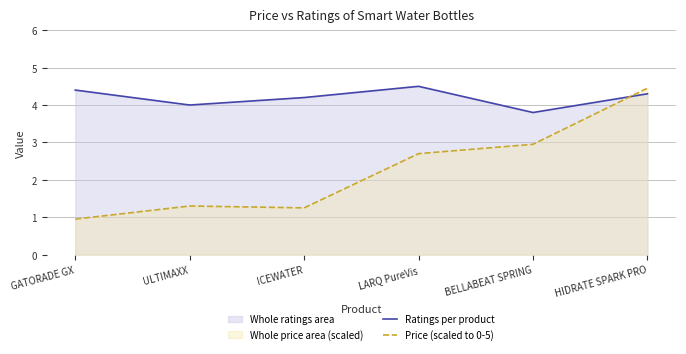

Is it true that Price (scaled to 0-5) equals 1.2 at ICEWATER?

True